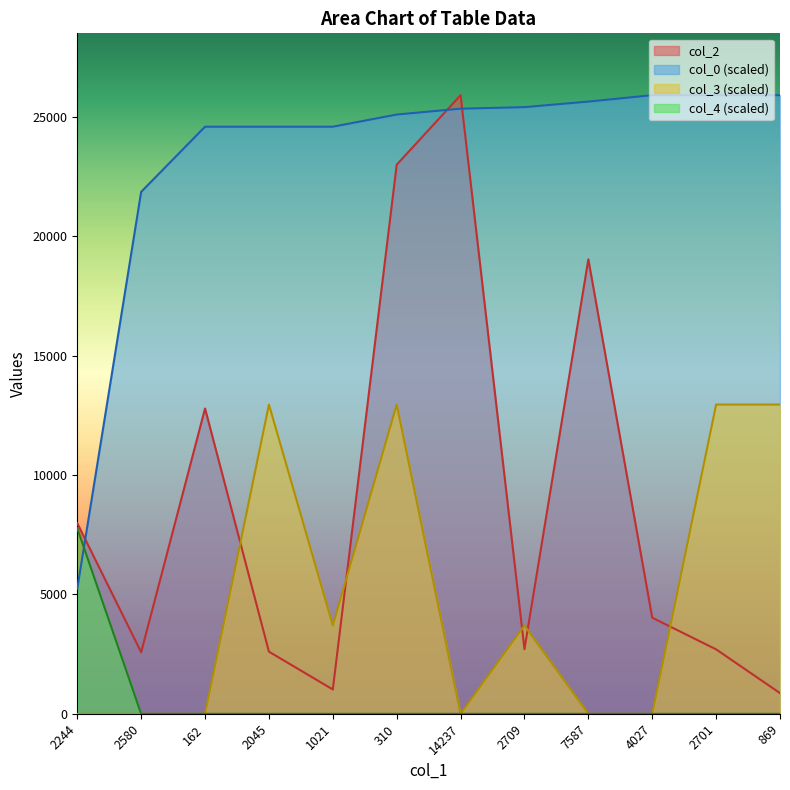

Which series has the largest total across all categories?

col_0 (scaled)